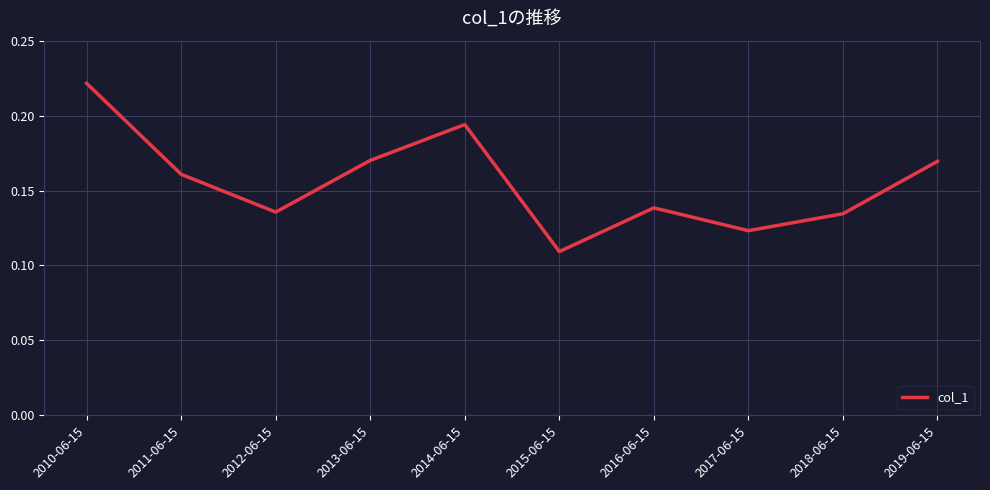

What position from the right is 2013-06-15?

7